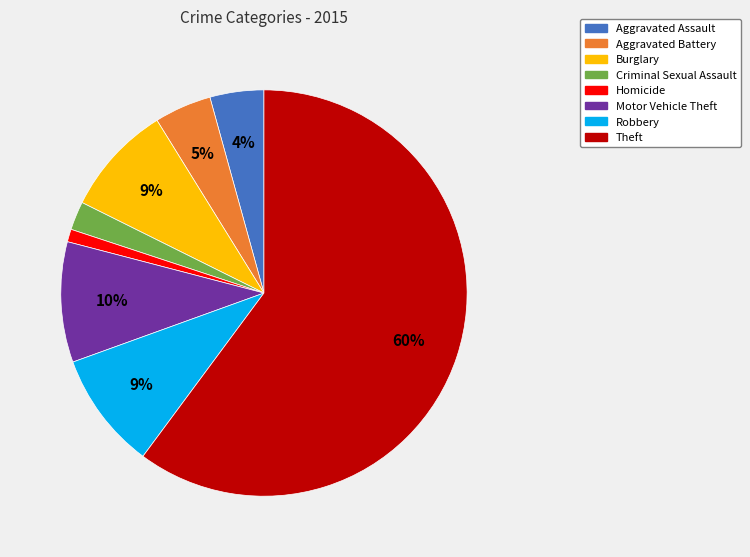

To the nearest percent, what percentage of the pie is Burglary?

9%